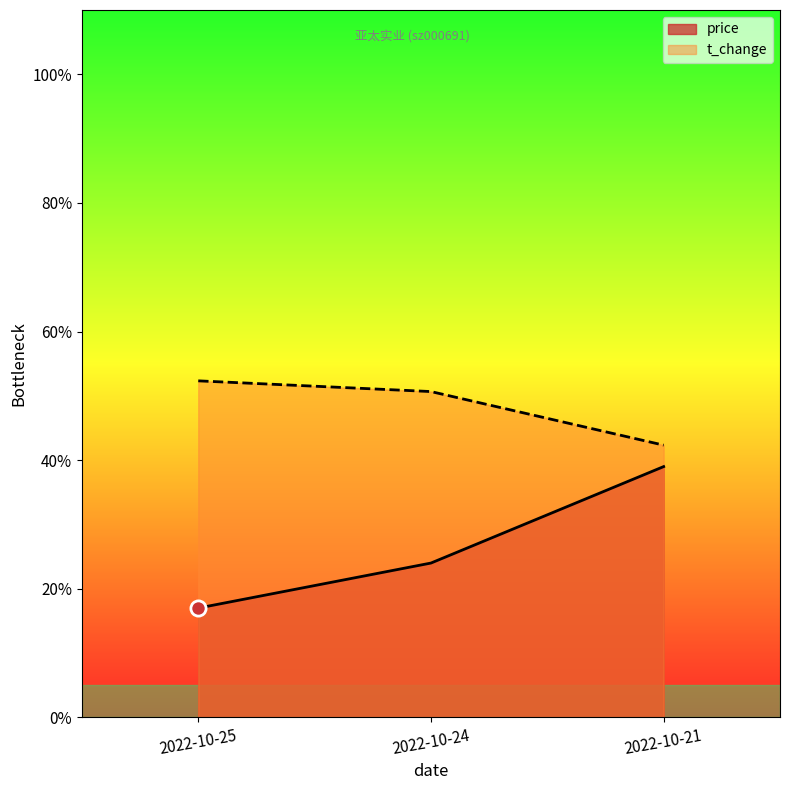

Is the value of price at 2022-10-21 greater than the value of t_change at 2022-10-21?

No